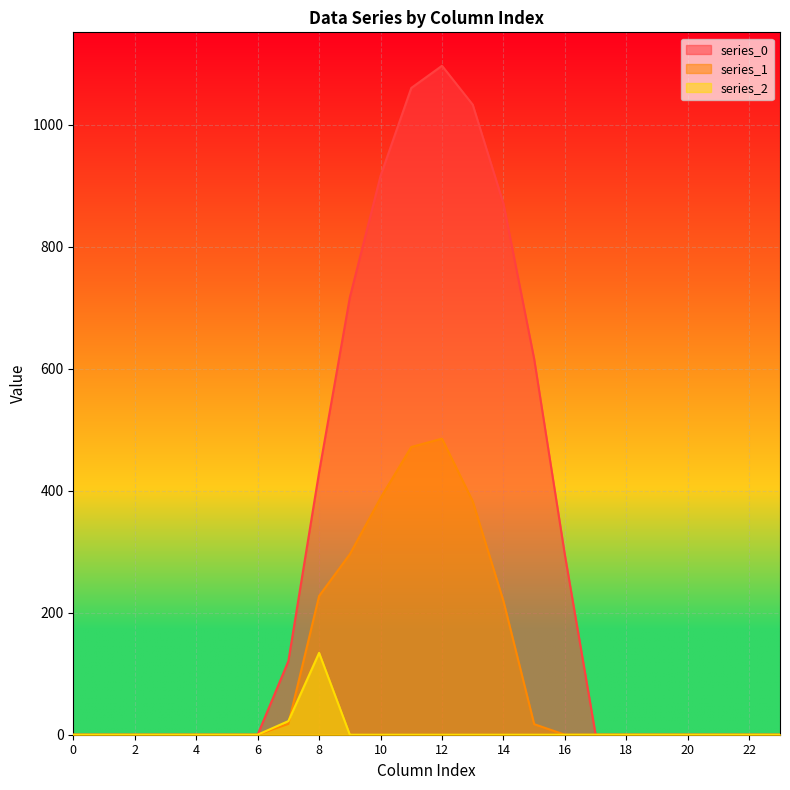

What is the total value across all series at 7?

160.7